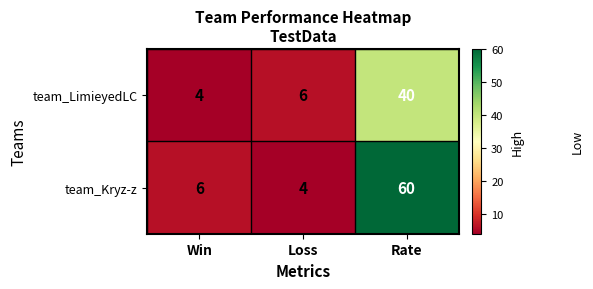

Which series has the largest total across all categories?

team_Kryz-z